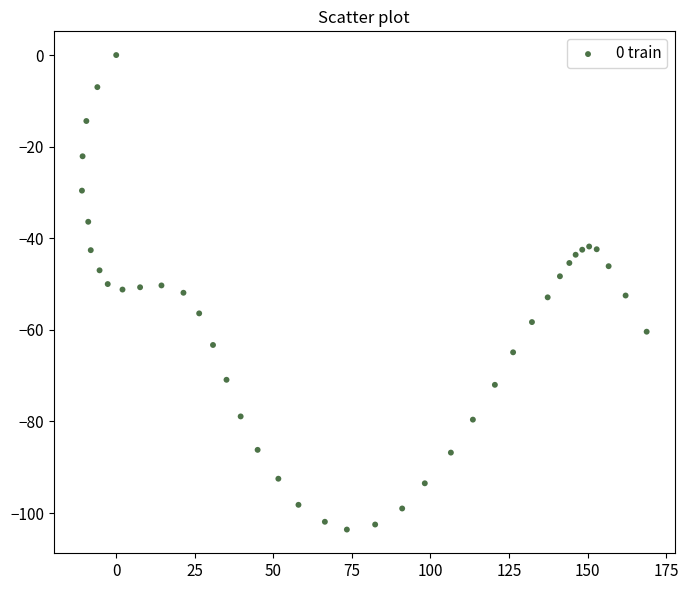

What is the range of Y values (max minus min)?

103.6